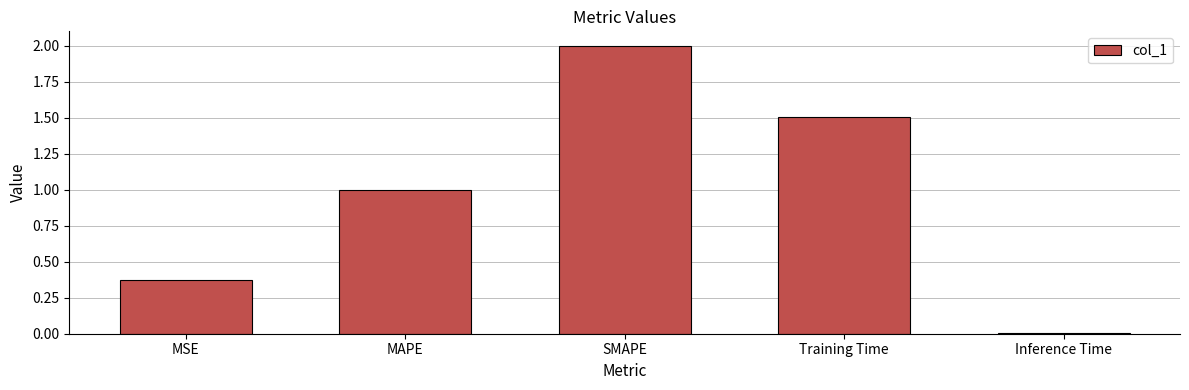

Is it true that the value at MAPE is 0.2?

False